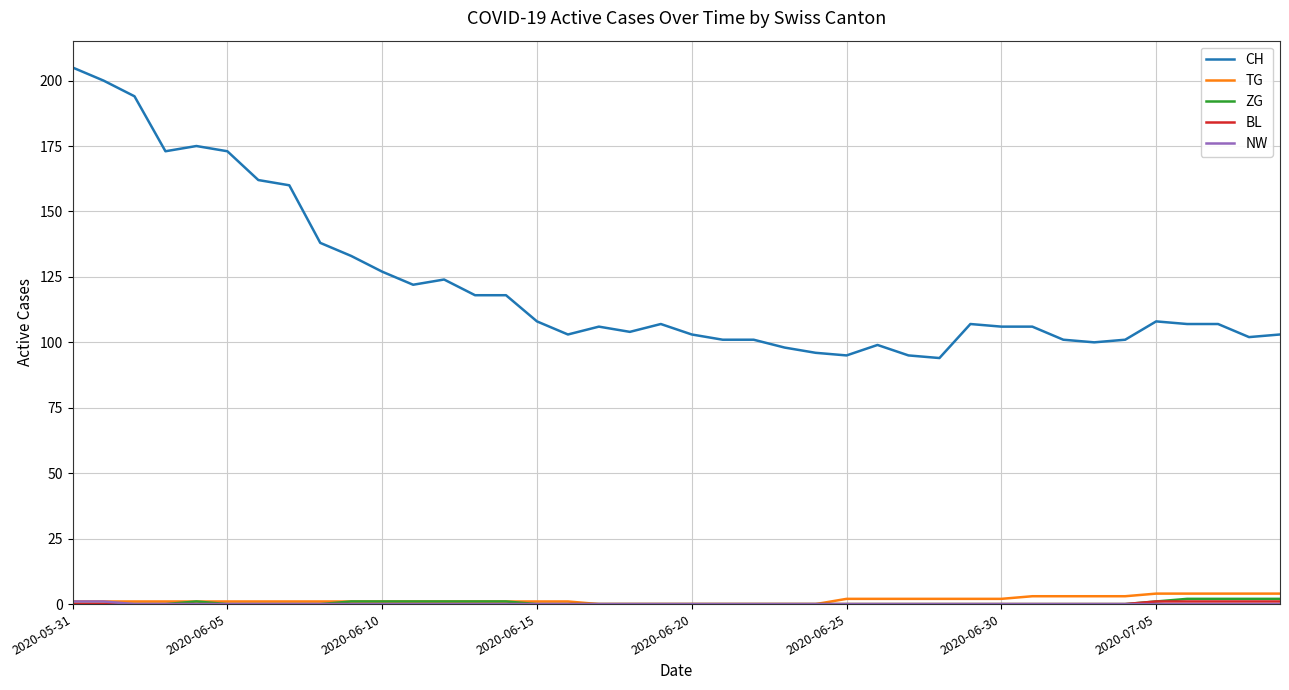

Which series has the largest total across all categories?

CH